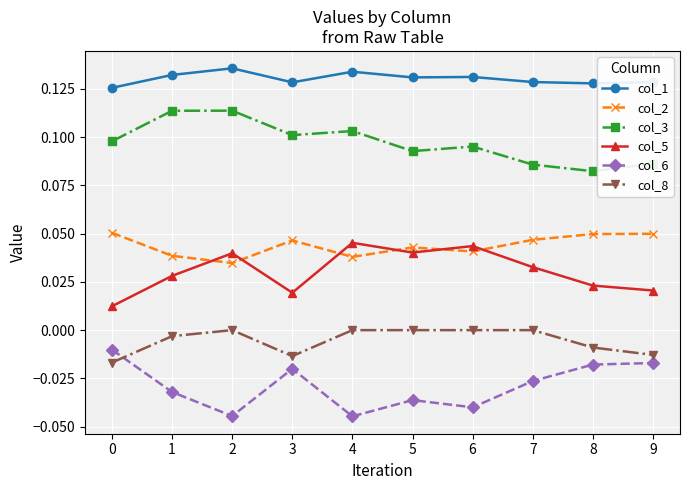

What is the sum of all col_6 values?

-0.3